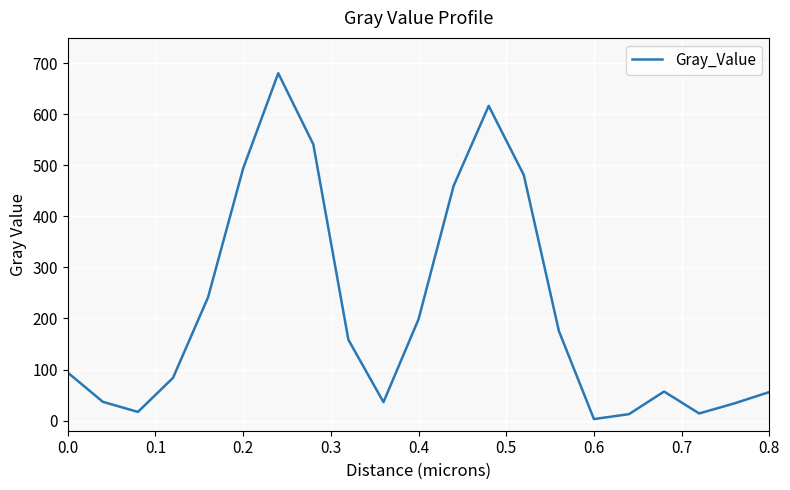

What is the difference between the maximum and minimum values?

677.9